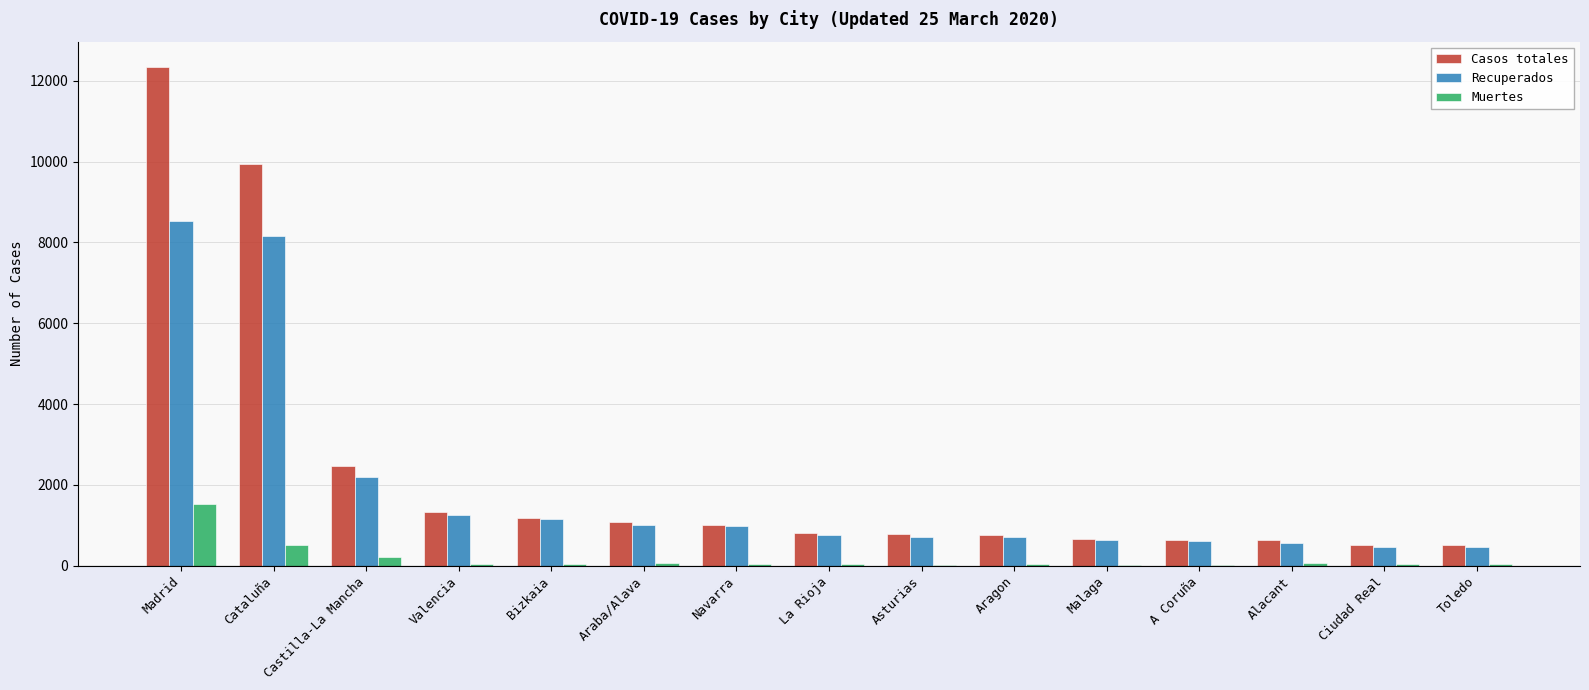

What is the average value of the Casos totales series?

2309